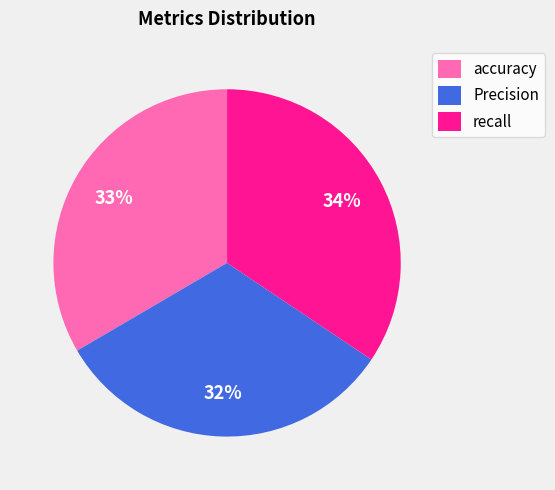

How many segments does this pie chart have?

3